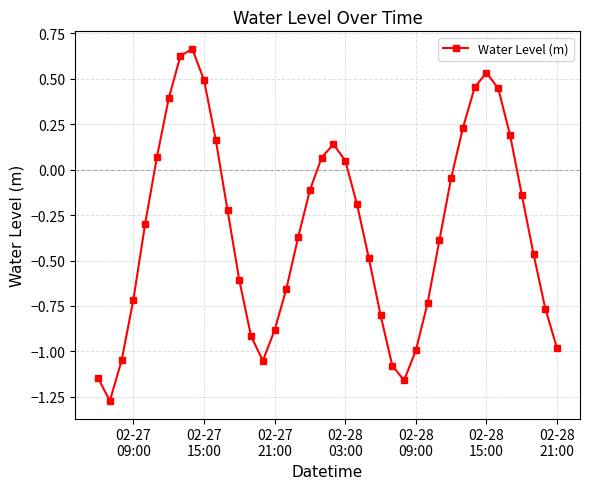

How many interior local peaks (higher than both neighbors) does the data have?

3